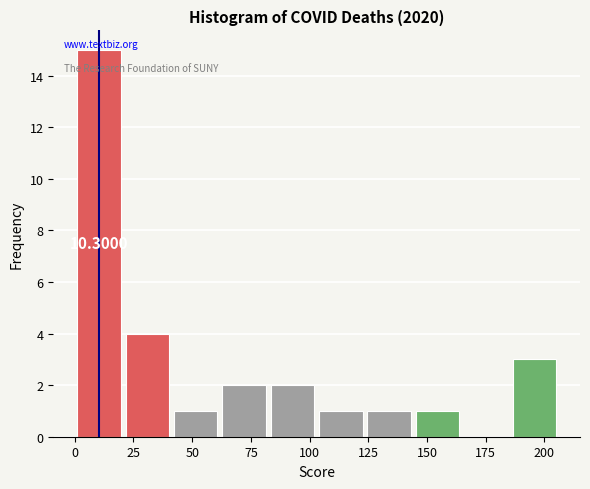

Which range on the x-axis has the tallest bar?

0 to 20